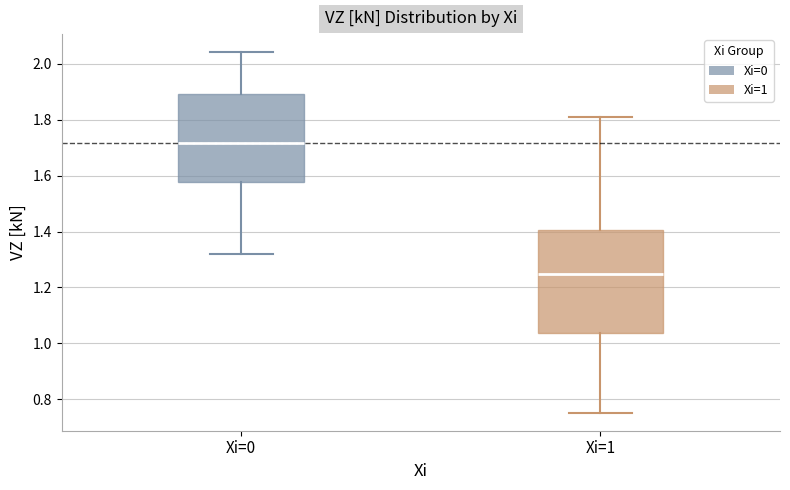

Comparing the boxes themselves (not the whiskers), which one is the tallest?

Xi=1